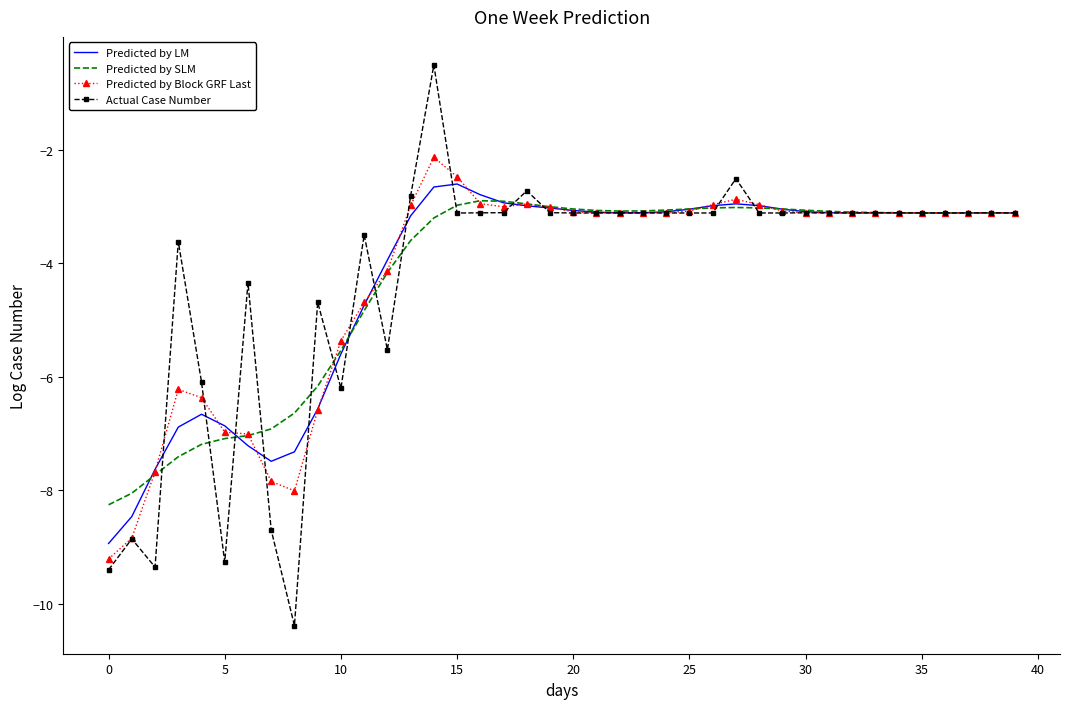

Which series has the largest range (max minus min)?

Actual Case Number